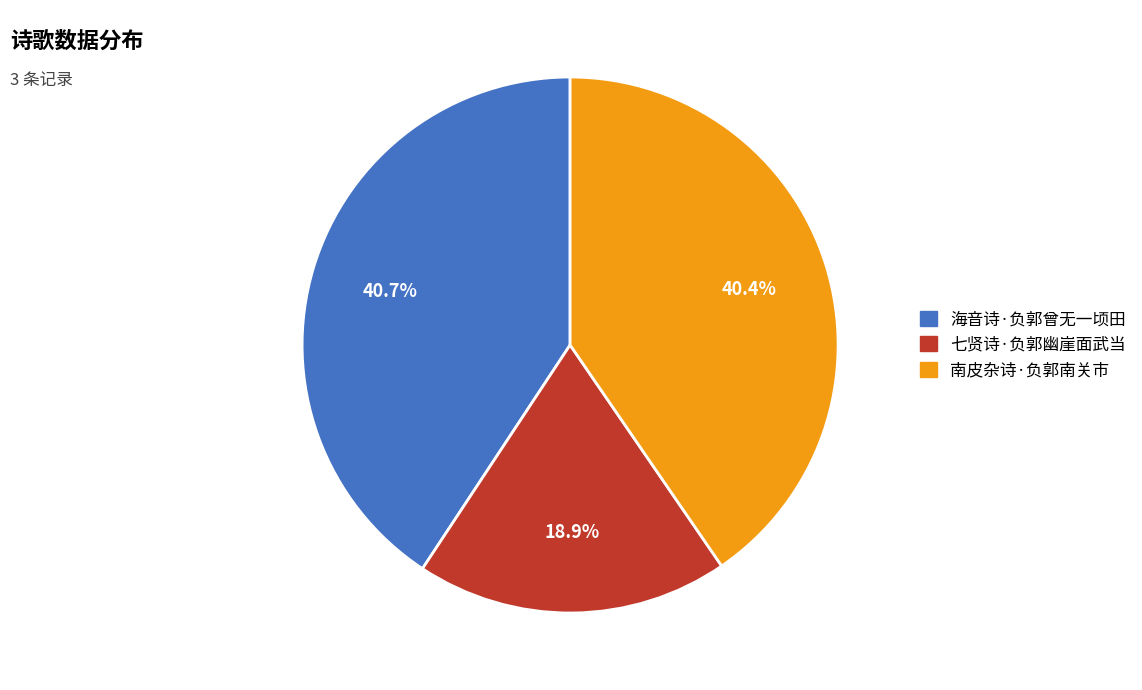

What is the smallest slice in the pie chart?

七贤诗·负郭幽崖面武当